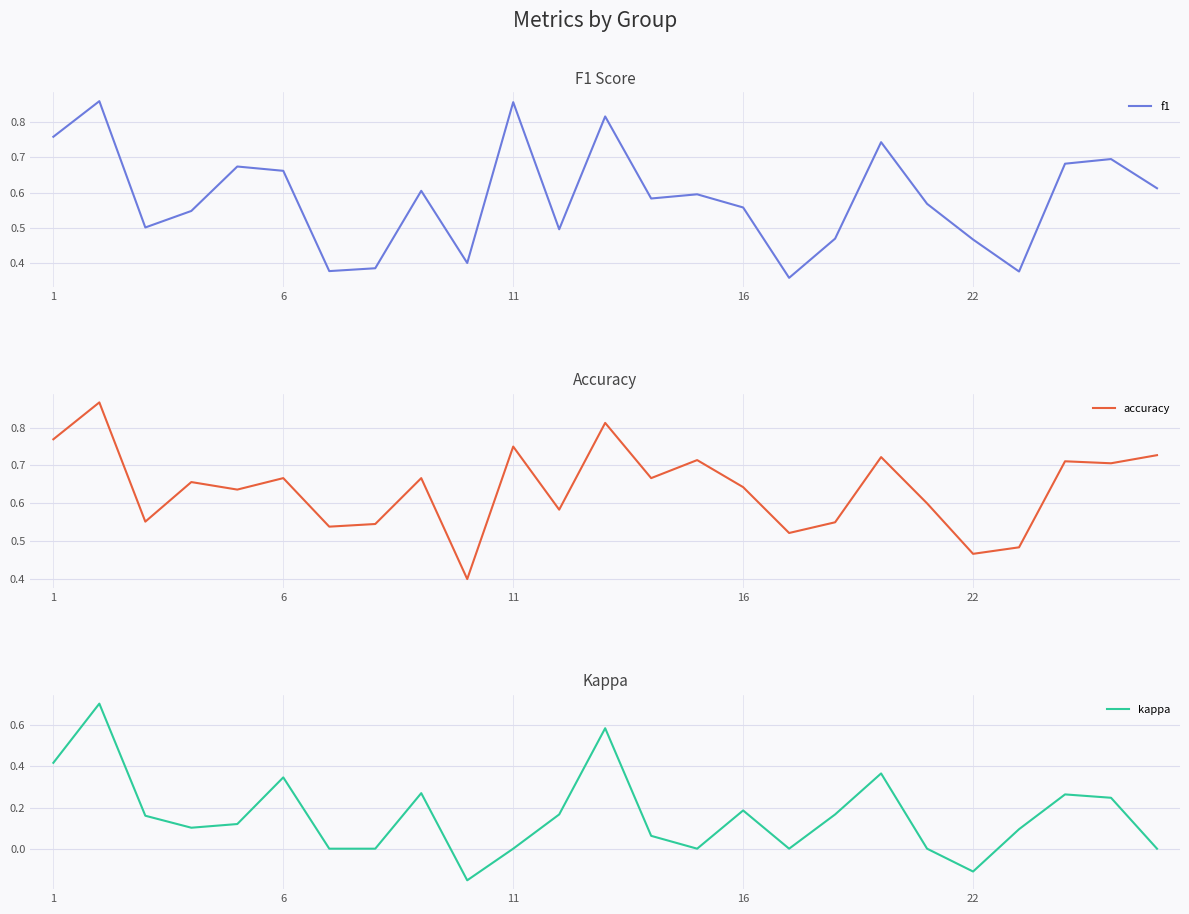

What is the difference between the maximum and minimum values in the f1 series?

0.5